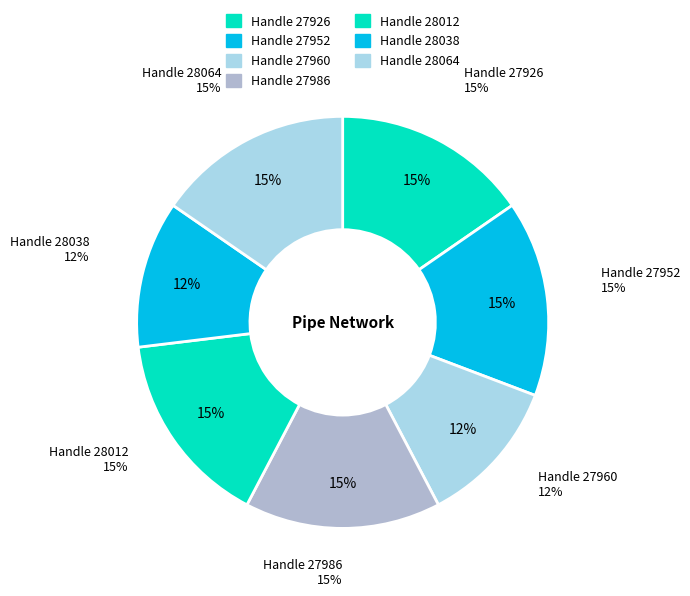

True or false: 28012 accounts for 15% of the total.

True